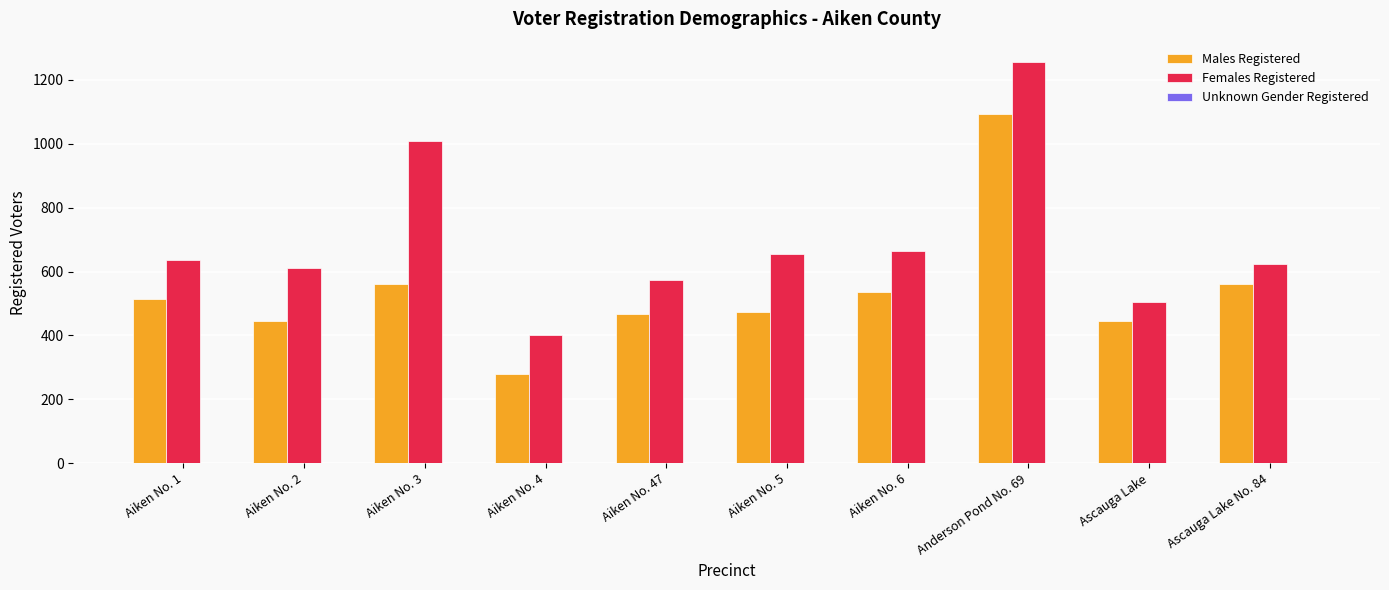

Is the value of Females Registered at Aiken No. 3 greater than the value of Males Registered at Aiken No. 47?

Yes